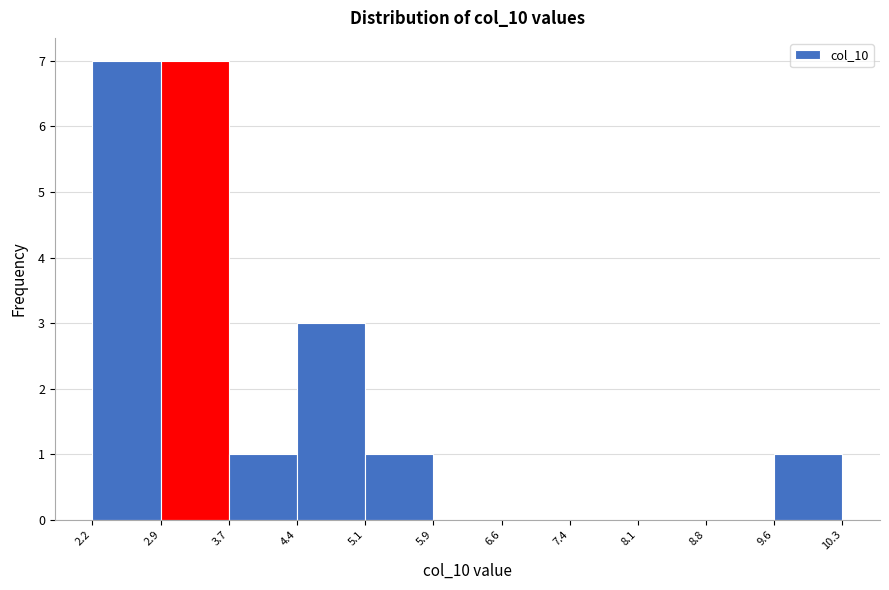

Reading left to right, transcribe this chart: for each bar, give the range it covers on the x-axis and its height. The values are not printed on the chart, so give them approximately, as read against the axis.

2.2 to 2.9: 7
2.9 to 3.7: 7
3.7 to 4.4: 1
4.4 to 5.1: 3
5.1 to 5.9: 1
5.9 to 6.6: 0
6.6 to 7.4: 0
7.4 to 8.1: 0
8.1 to 8.8: 0
8.8 to 9.6: 0
9.6 to 10.3: 1